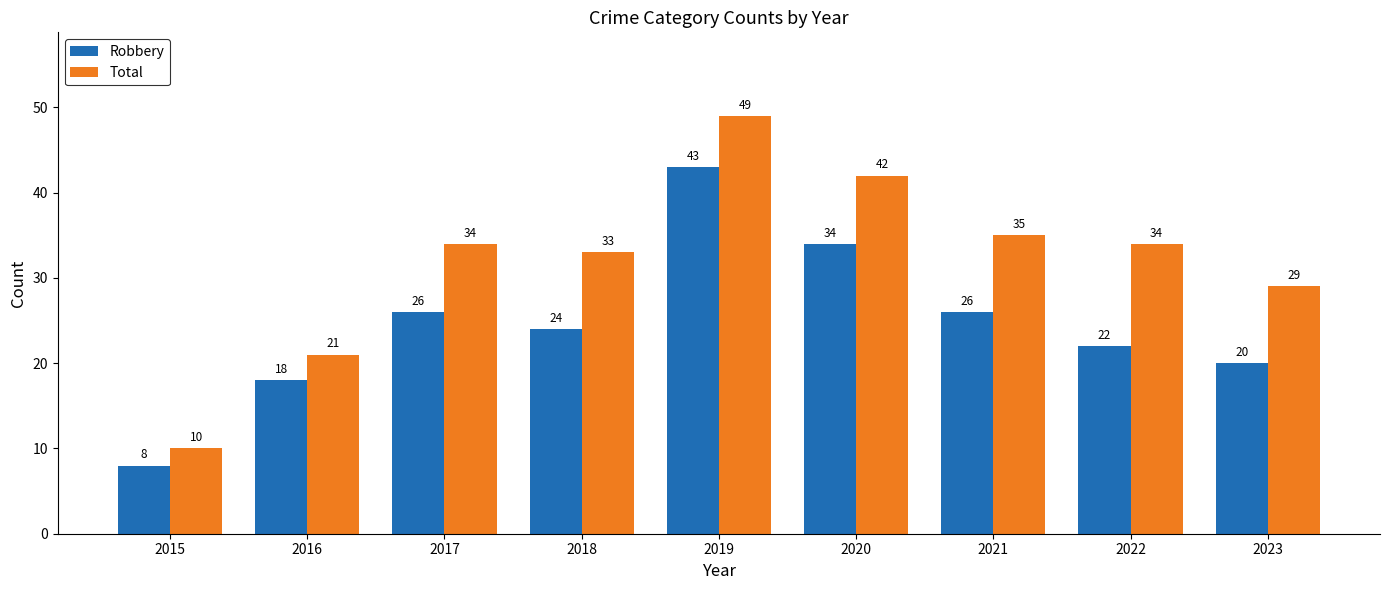

What is the sum of the Total values at 2016 and 2023?

50